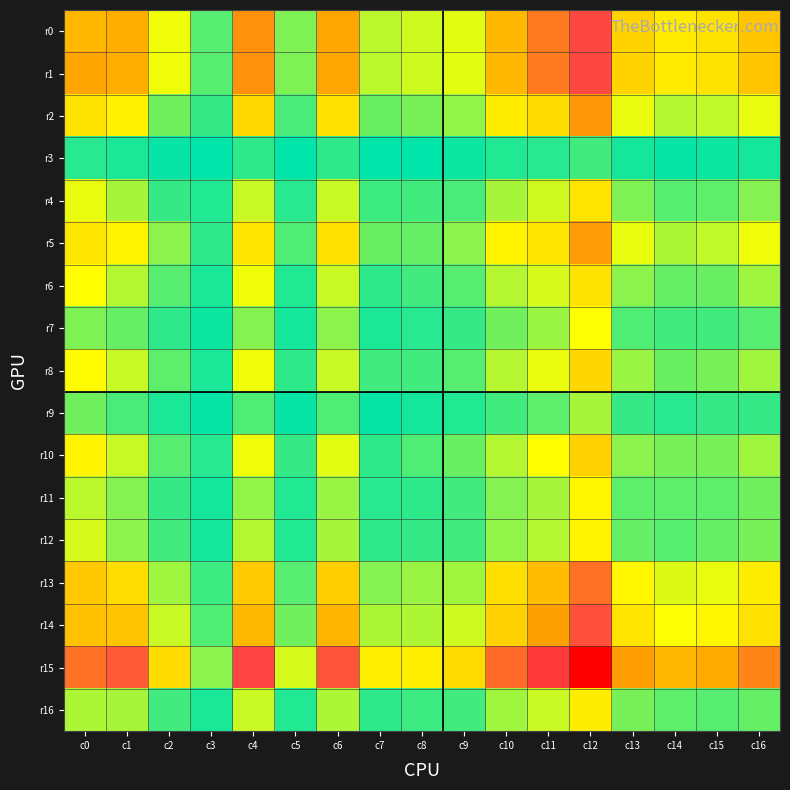

What is the total value across all series at c15?

4487